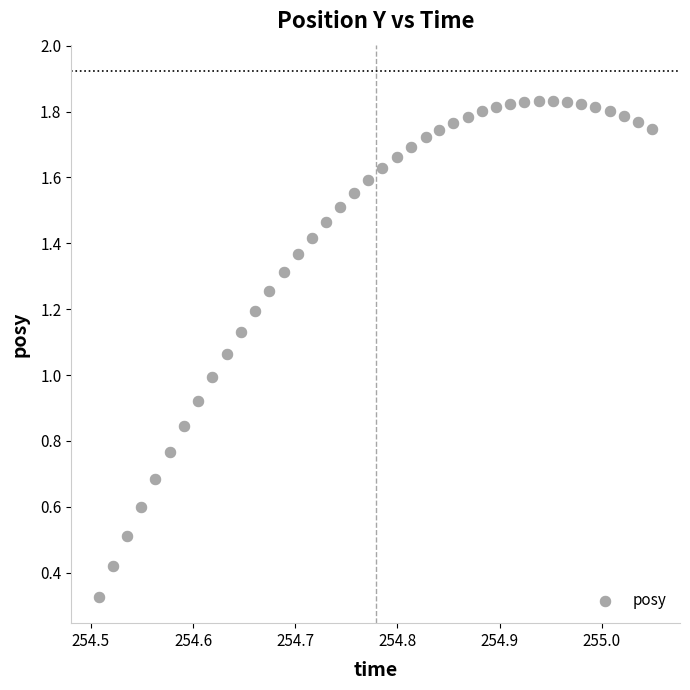

What is the range of X values (max minus min)?

0.5